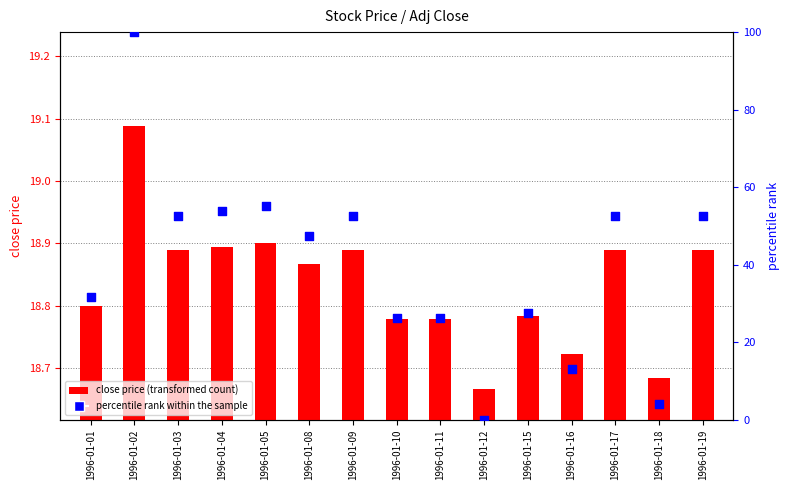

At which category is the sum across all series the highest?

1996-01-02